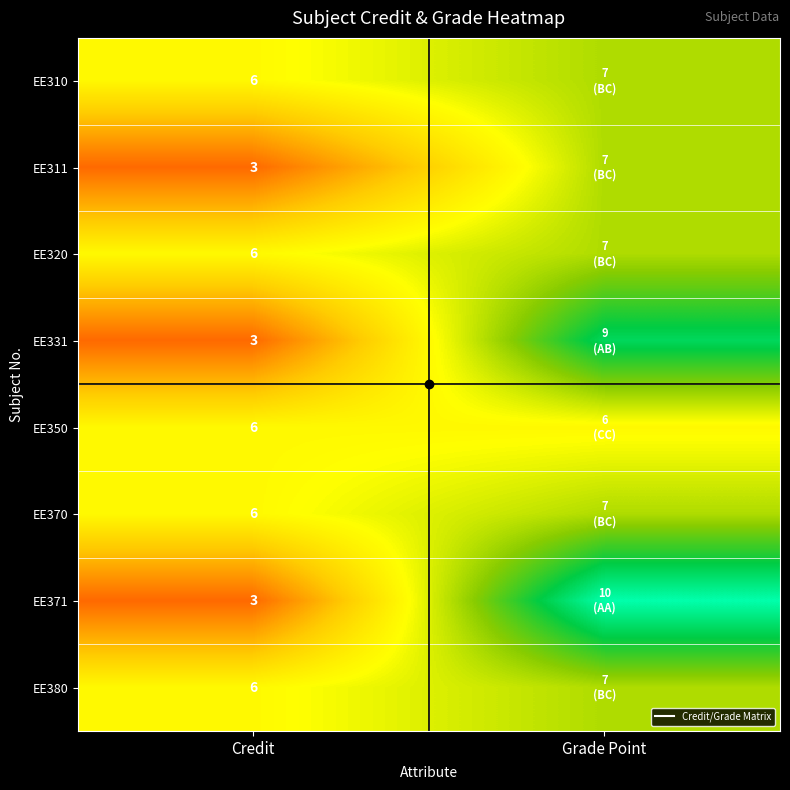

What is the sum of all EE380 values?

13